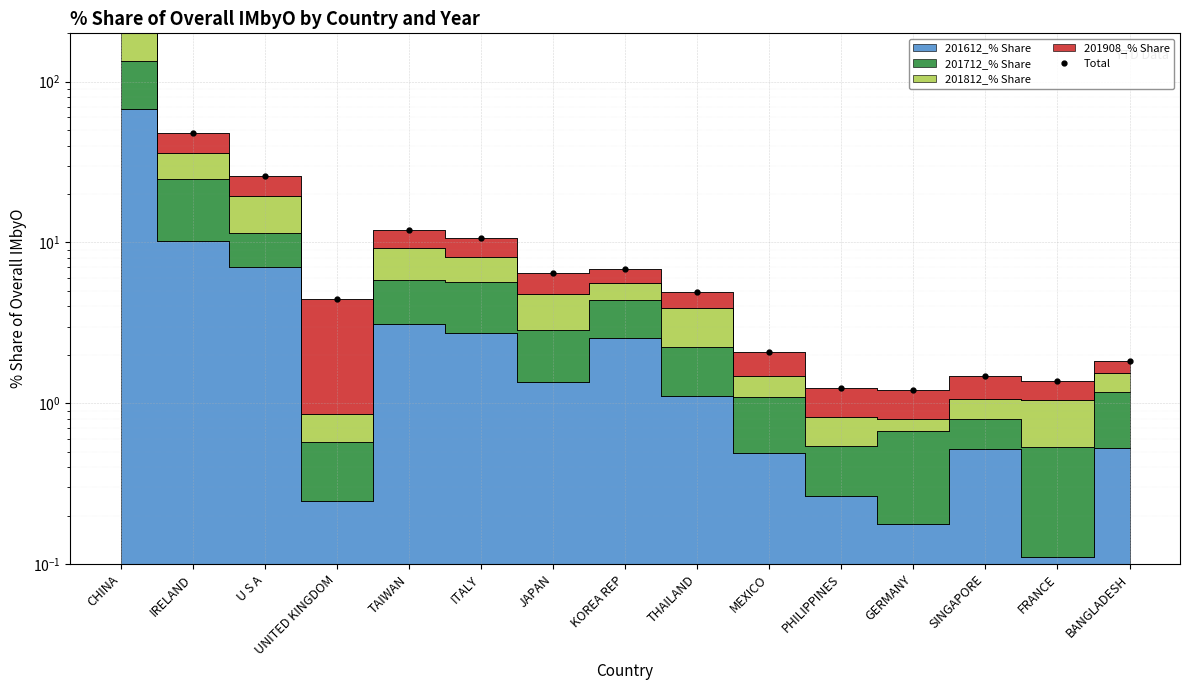

The value at U S A is 26.1. True or false?

True